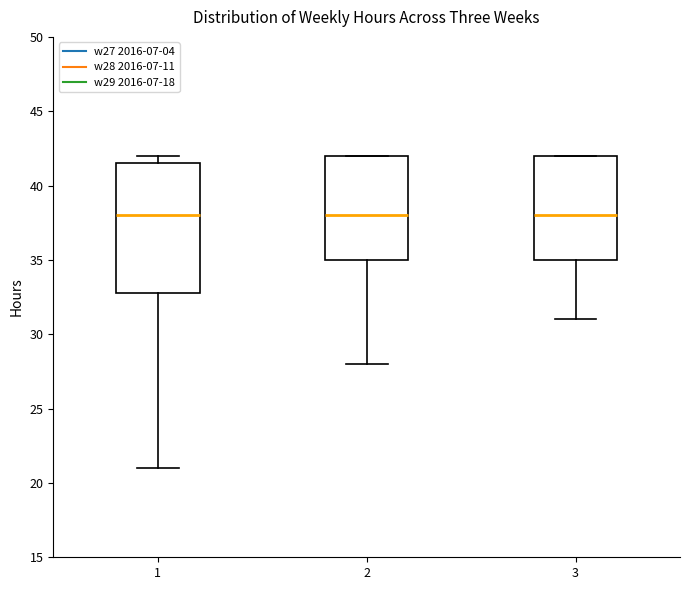

Where is the lower edge of the box at x = 1 on the y-axis? The values are not printed on the chart, so give them approximately, as read against the axis.

33.0